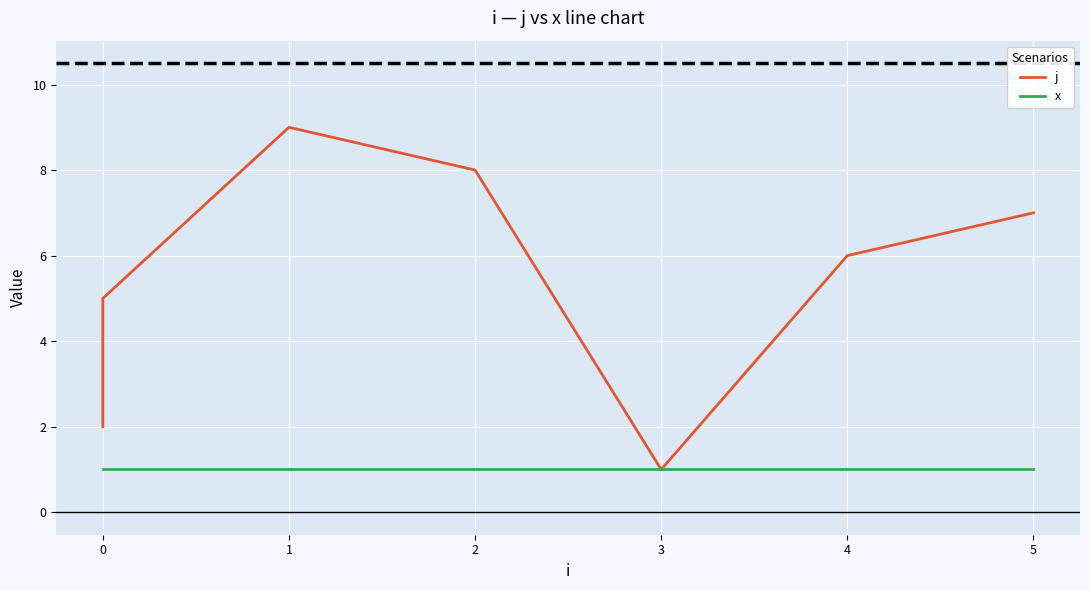

True or false: j and x intersect in this chart.

False